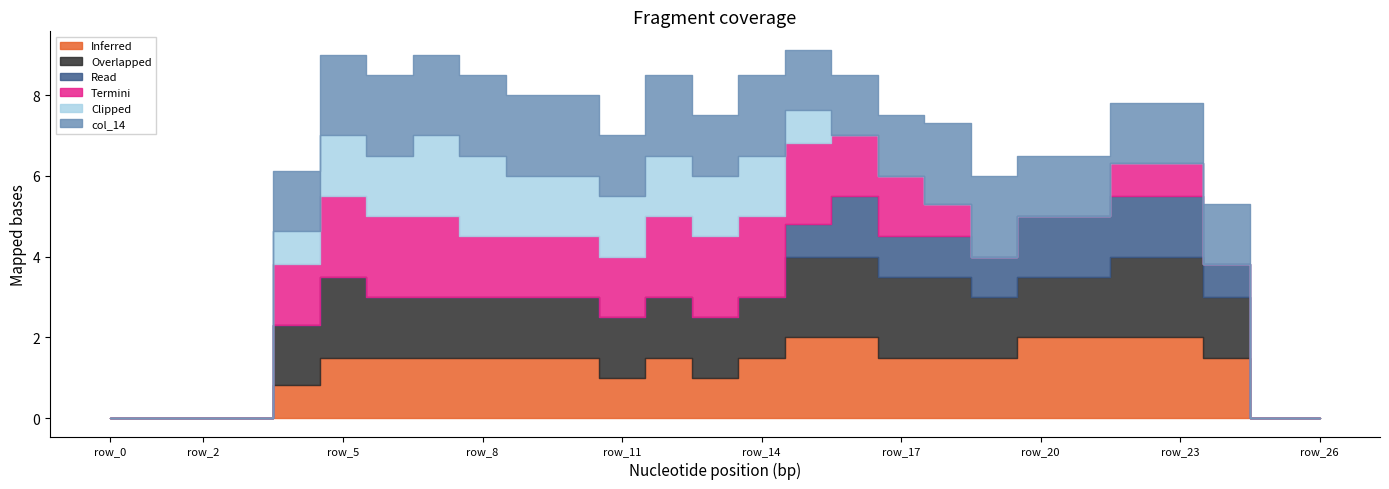

True or false: col_14 has a value of 2.7 at row_23.

False